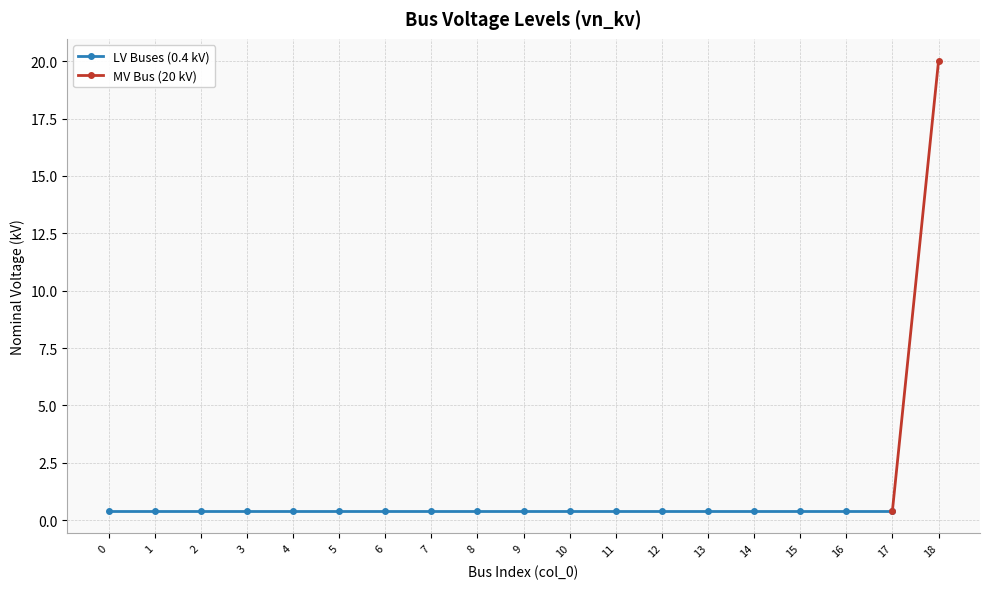

Is this an area chart (filled region under the line)?

No